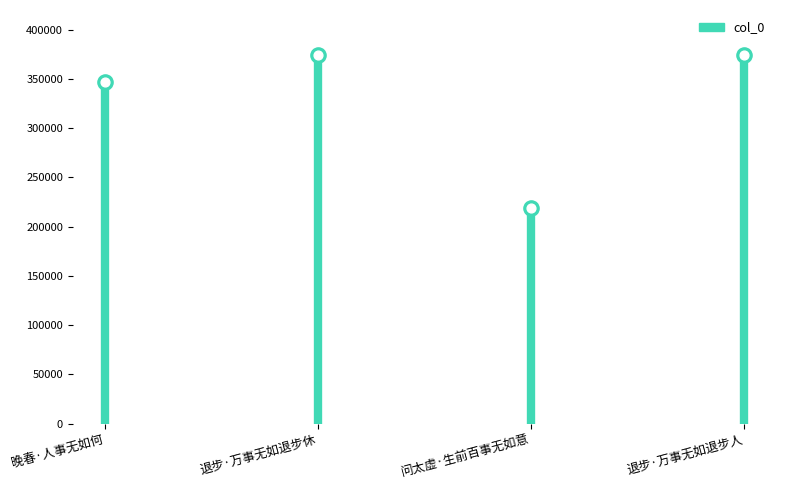

Between 晚春·人事无如何 and 退步·万事无如退步休, which is larger?

退步·万事无如退步休